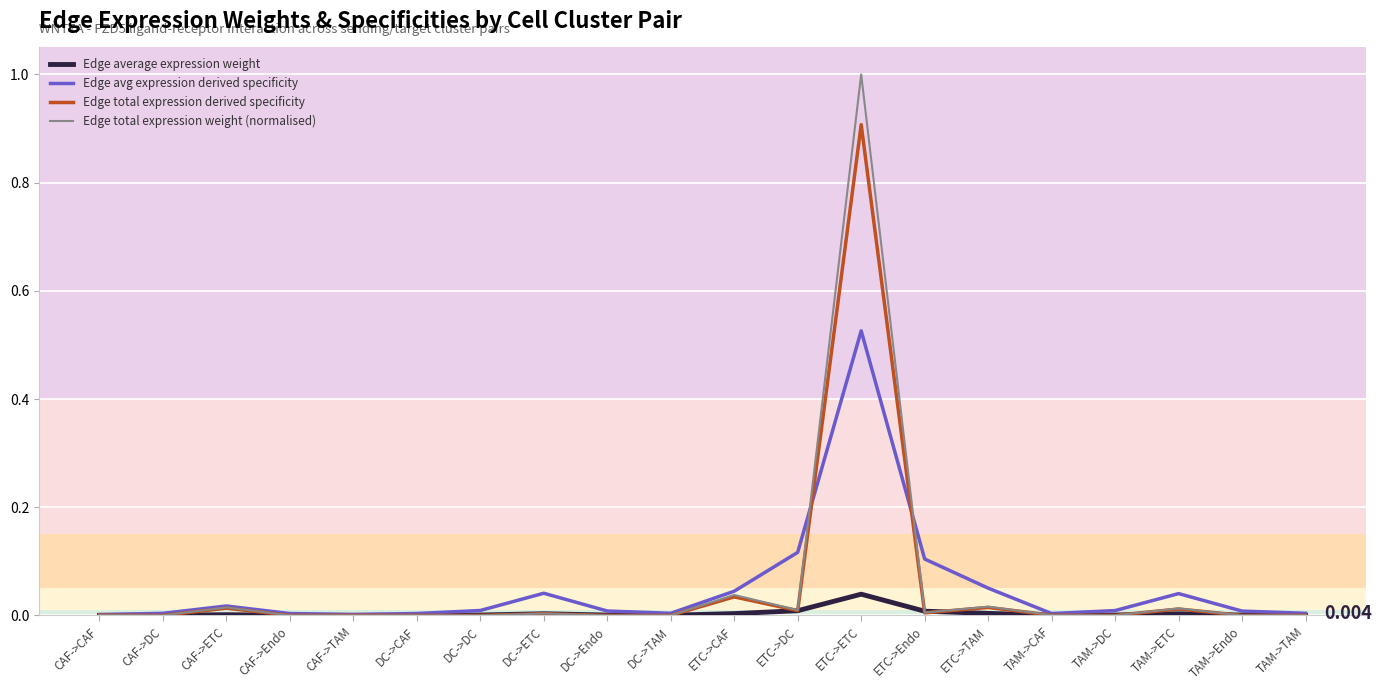

Which category has the highest value in the Edge average expression weight series?

ETC->ETC